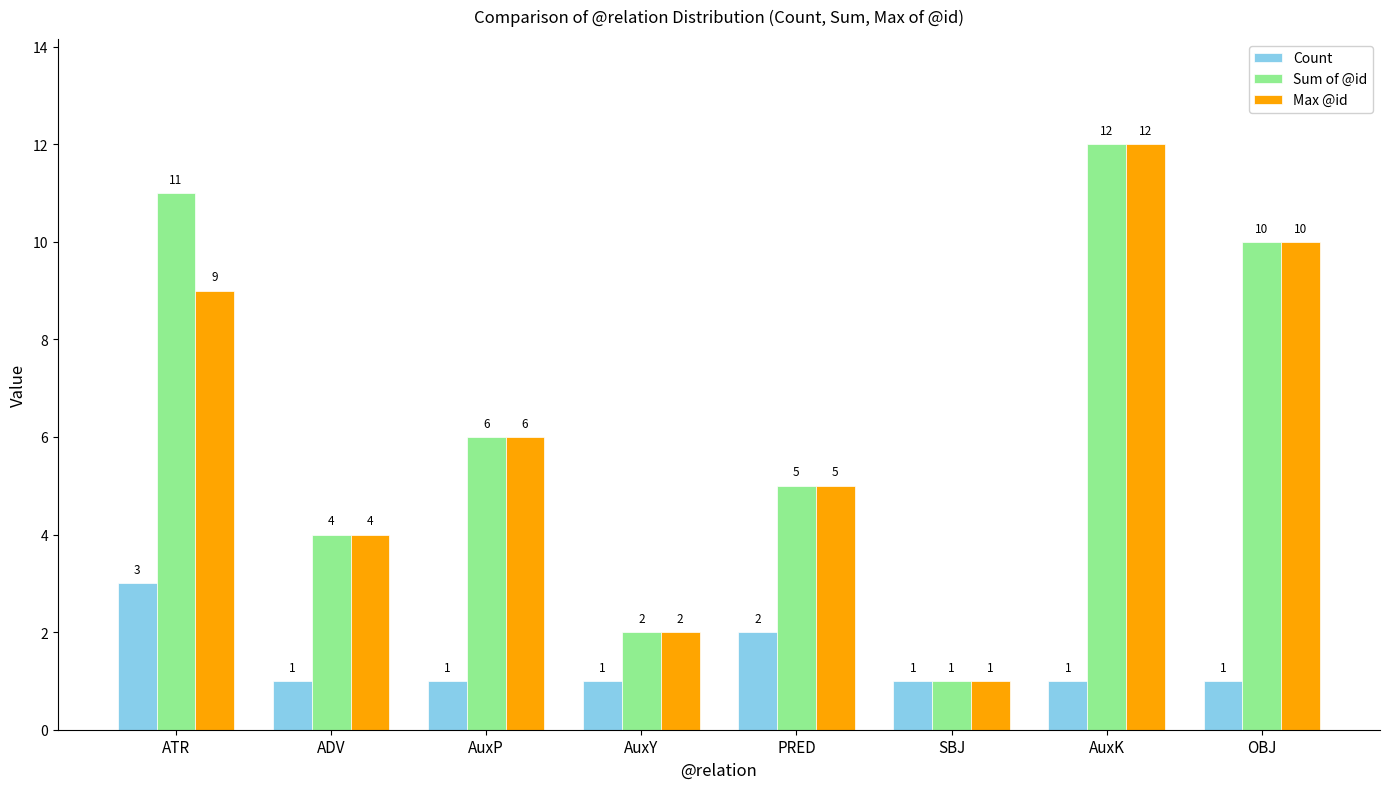

What is the highest value of the Sum of @id series?

12